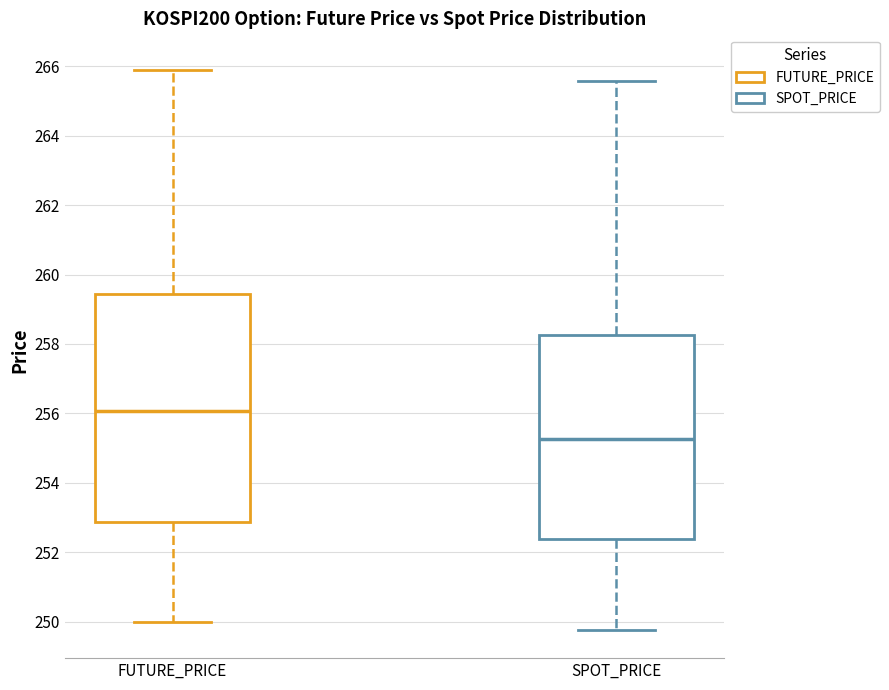

Which box's median line is the highest?

FUTURE_PRICE